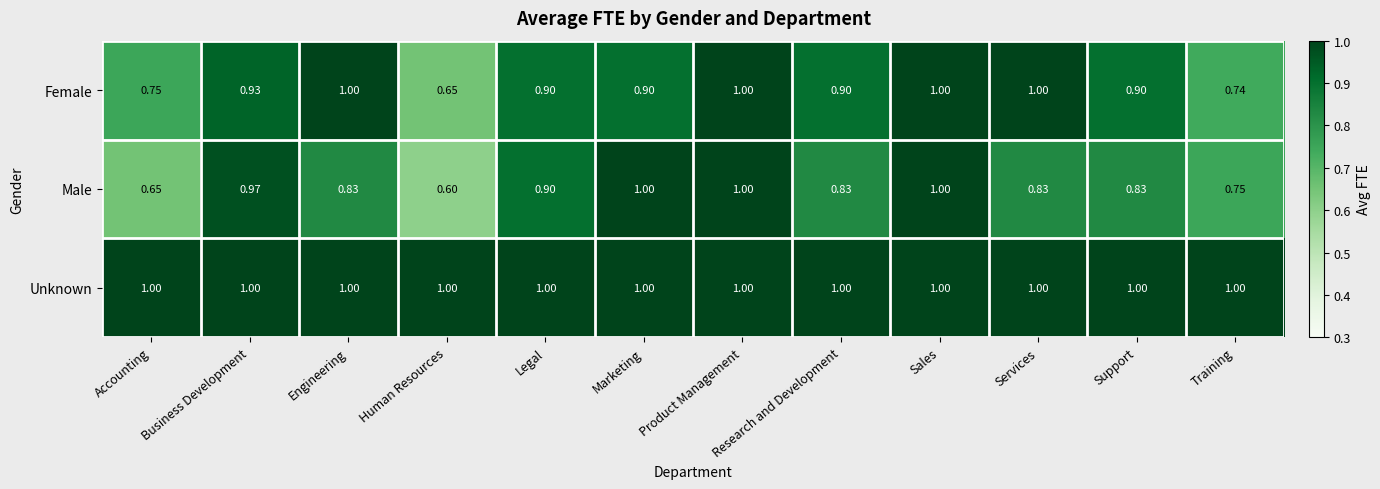

At which label is Female closest to 0?

Human Resources